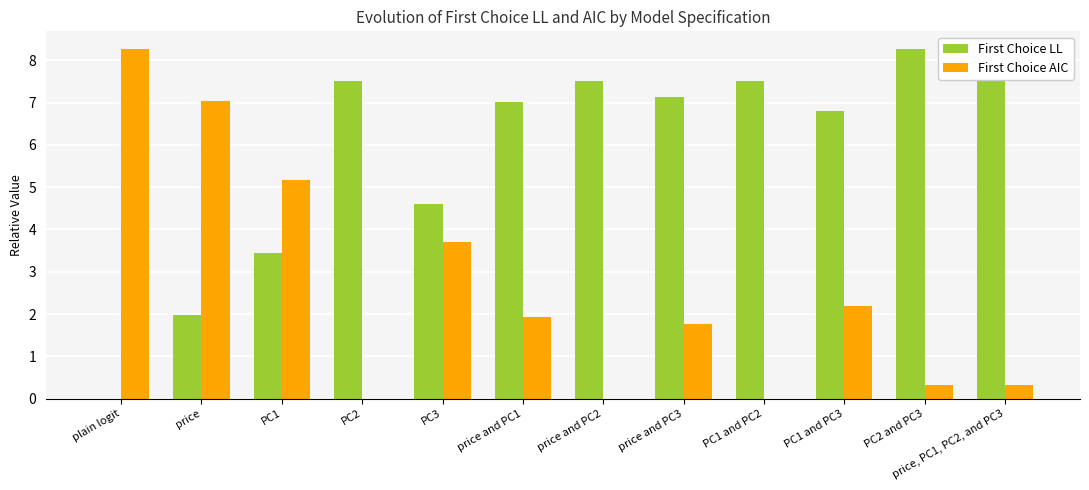

How many groups of bars are there?

12